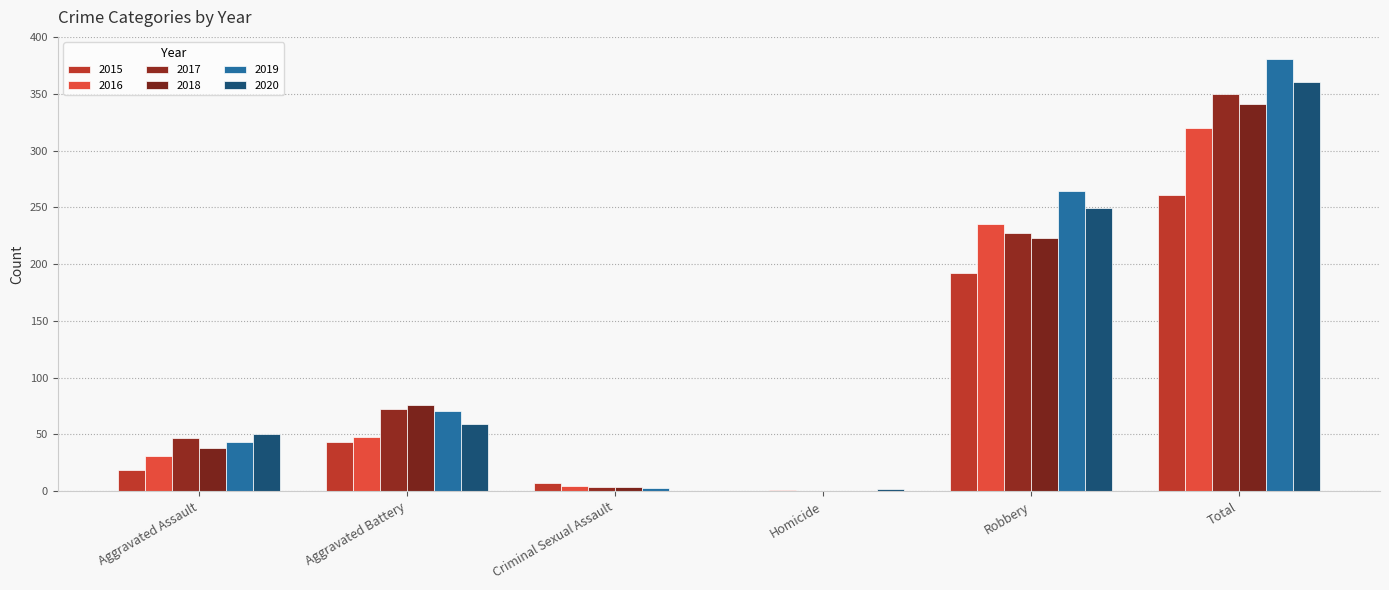

What is the difference between the 2015 values at Criminal Sexual Assault and Aggravated Battery?

36